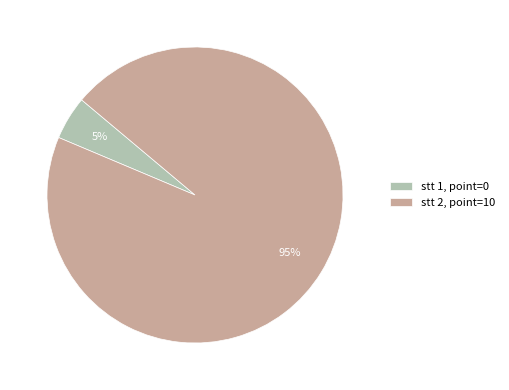

How many slices are in this pie chart?

2